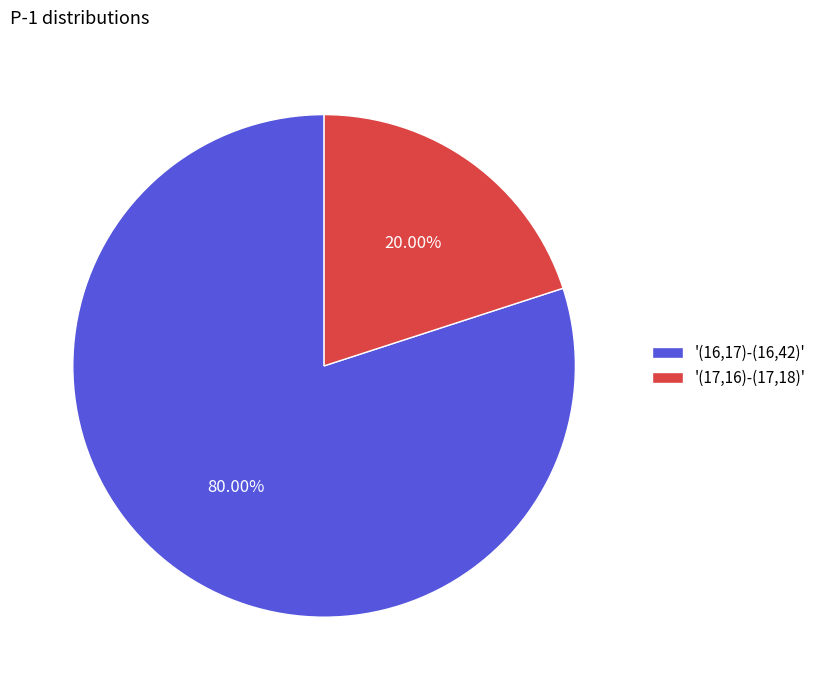

Rank the categories by value from lowest to highest.

'(17,16)-(17,18)', '(16,17)-(16,42)'